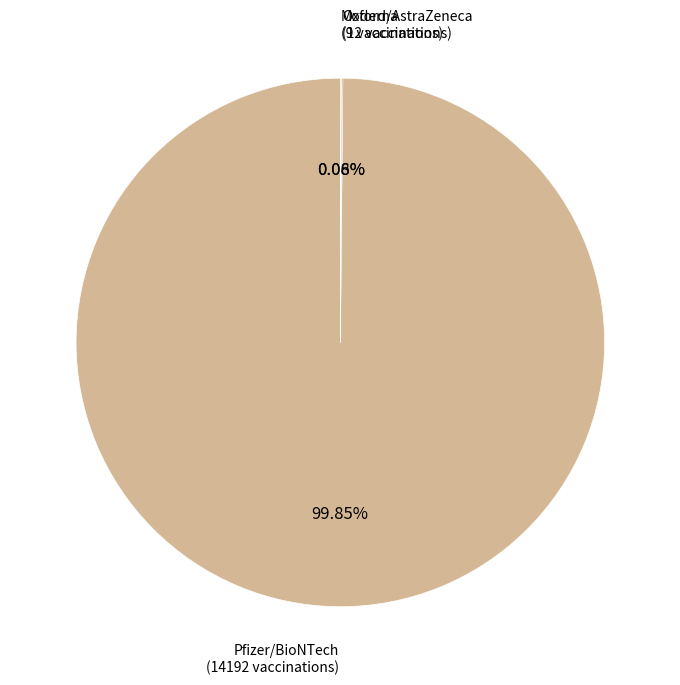

Does any single category account for the majority?

Yes